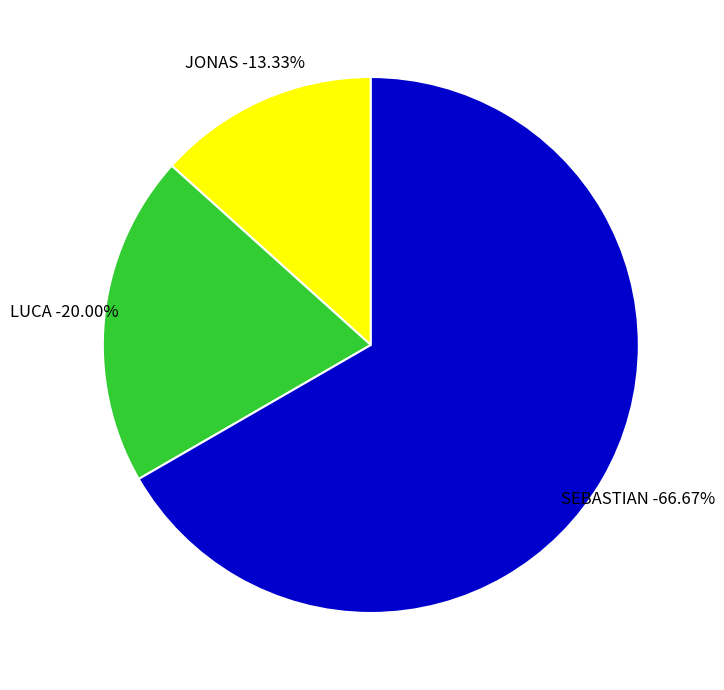

To the nearest percent, what percentage of the pie is SEBASTIAN?

67%